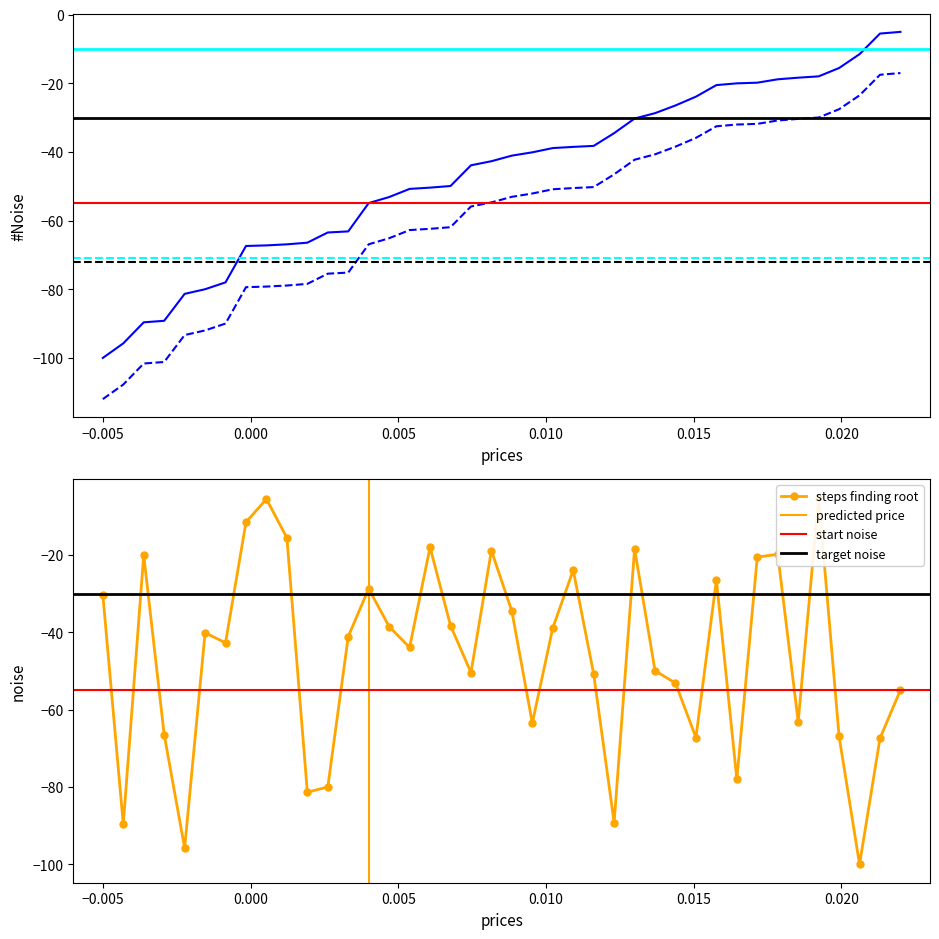

How many data points are less than -41?

21